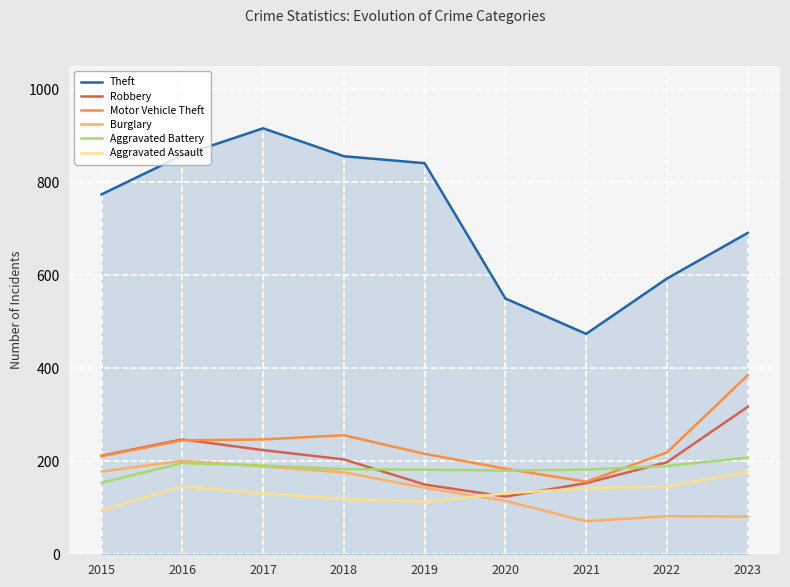

How many lines are shown in the chart?

6